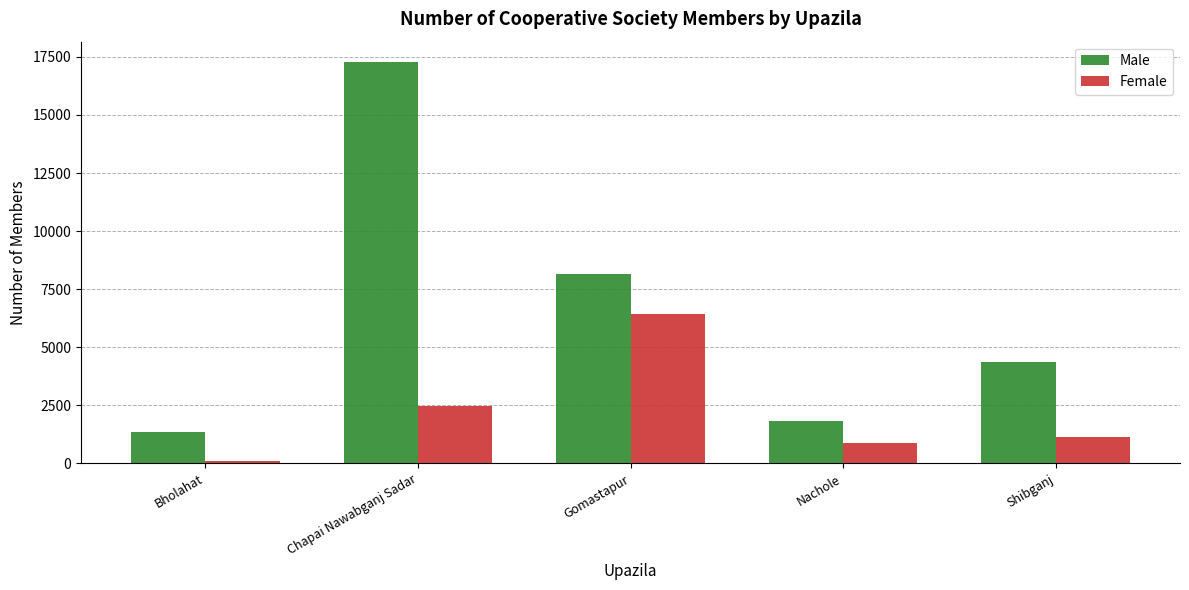

What is the total value across all series at Chapai Nawabganj Sadar?

19770